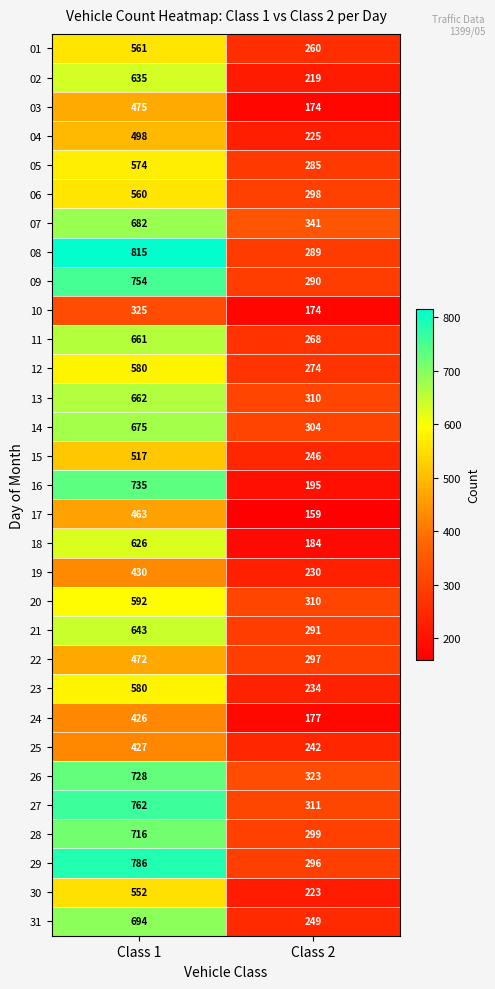

What is the total value across all series at Class 2?

7977